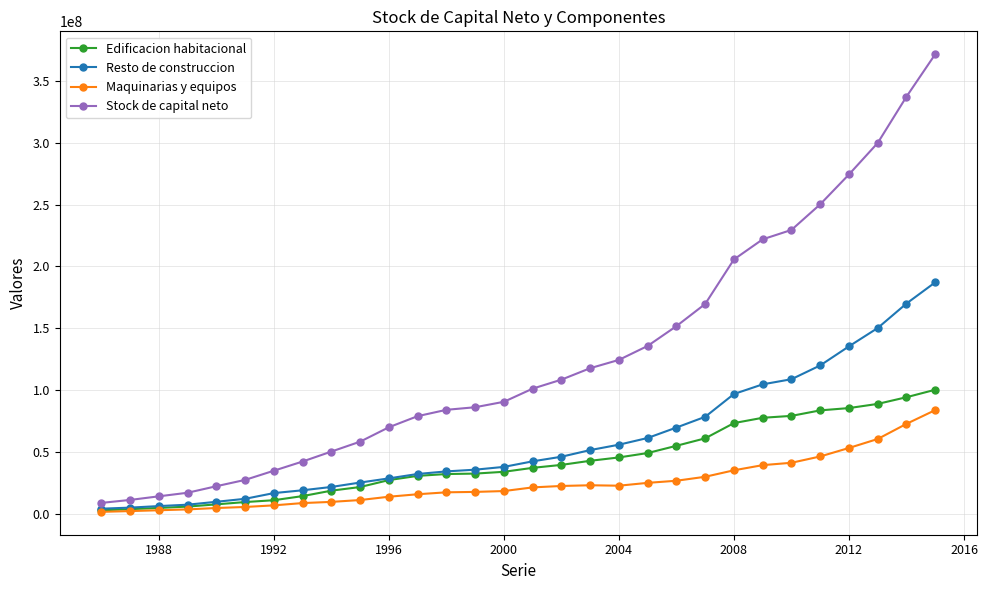

What is the value of the Stock de capital neto point at the 26th from the left?

250211413